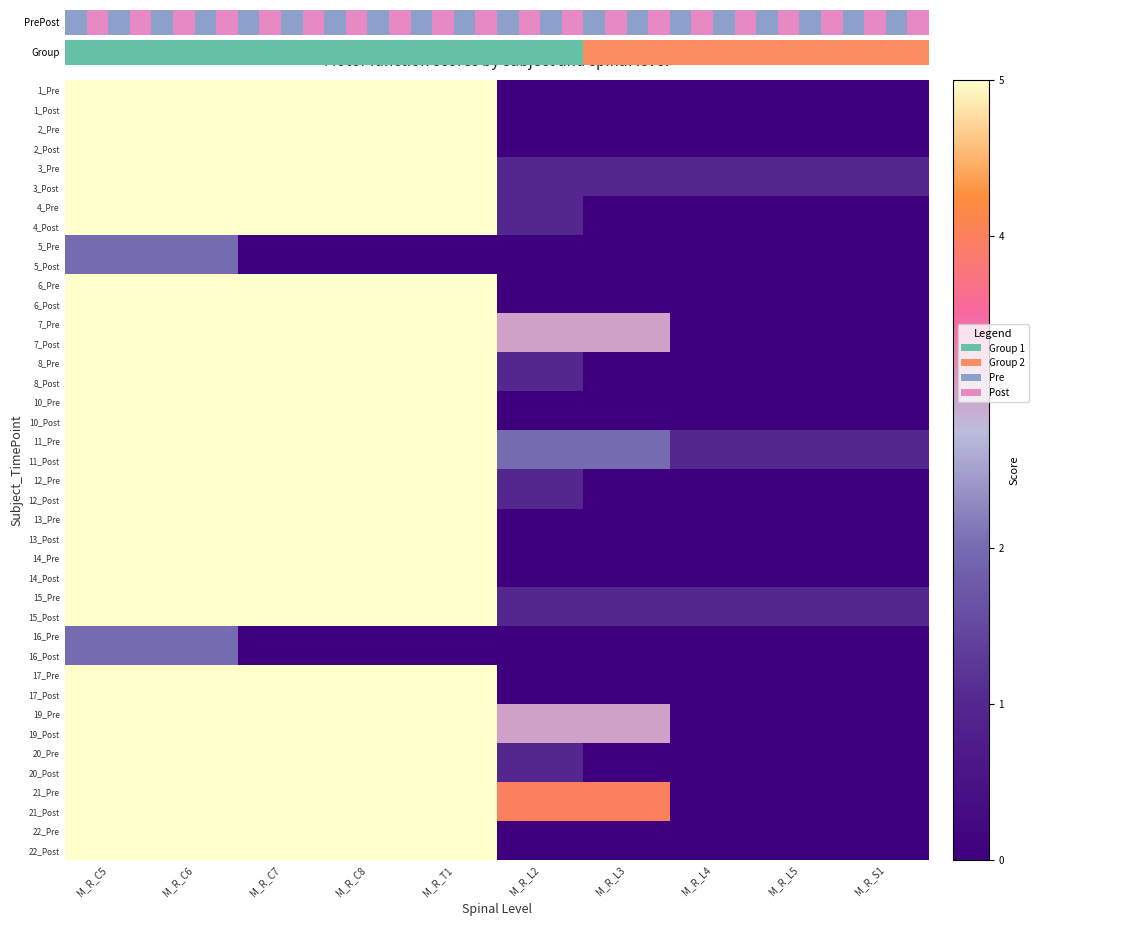

Which category has the lowest value in the 11_Post series?

M_R_L4